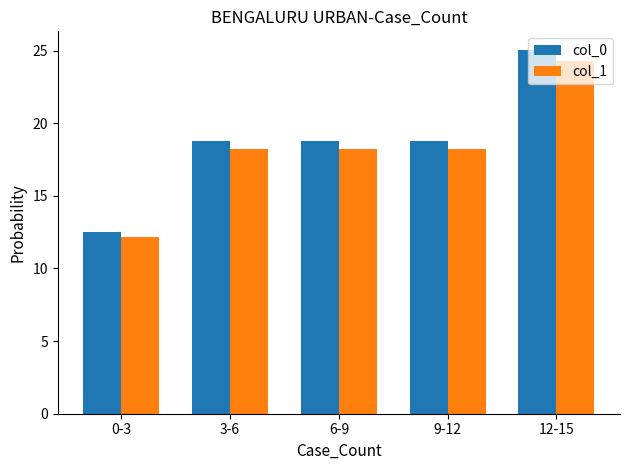

At how many categories does at least one series exceed 16?

4